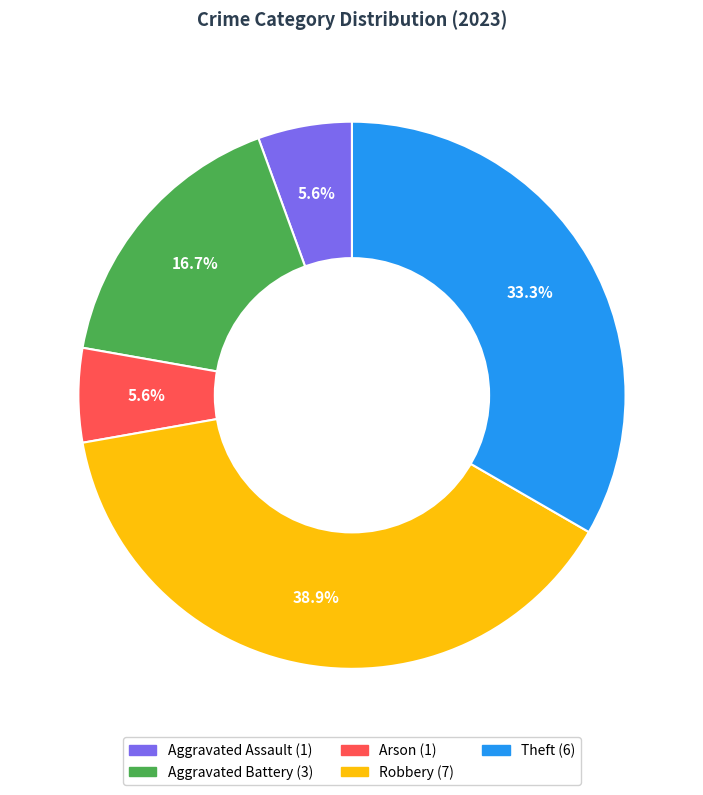

How many slices are in this pie chart?

5